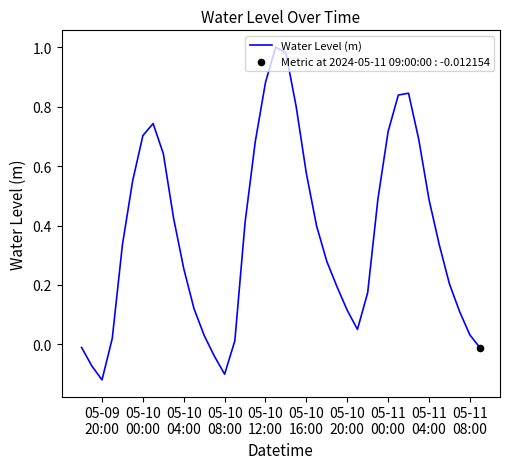

What is the difference between the maximum and minimum values?

1.1